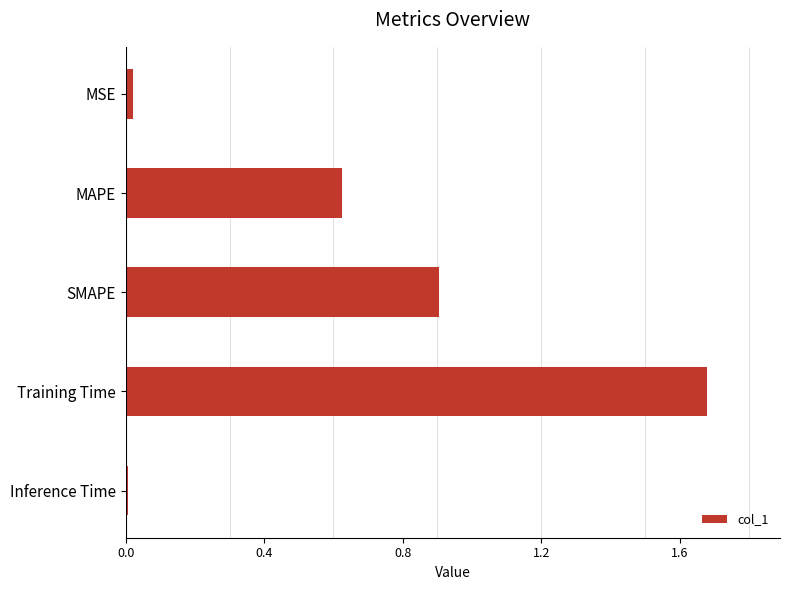

What is the sum of all values?

3.2